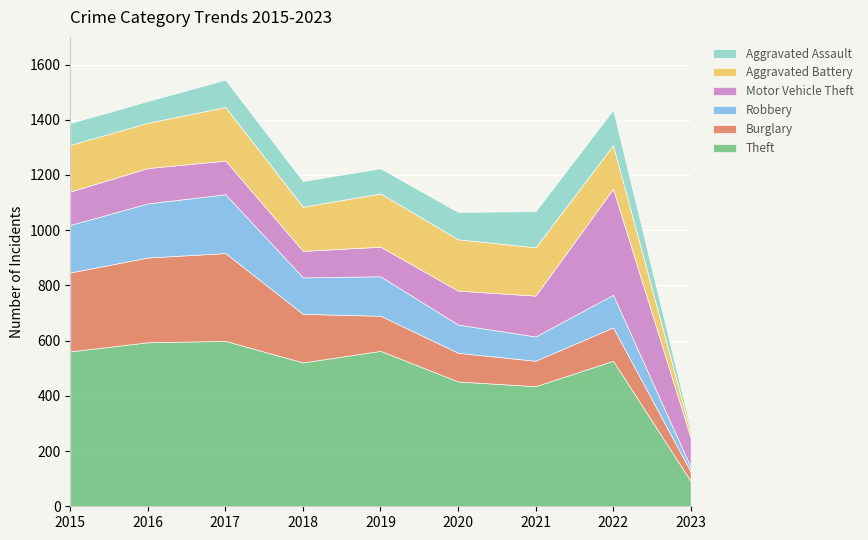

Does the chart display data point markers on the line(s)?

No